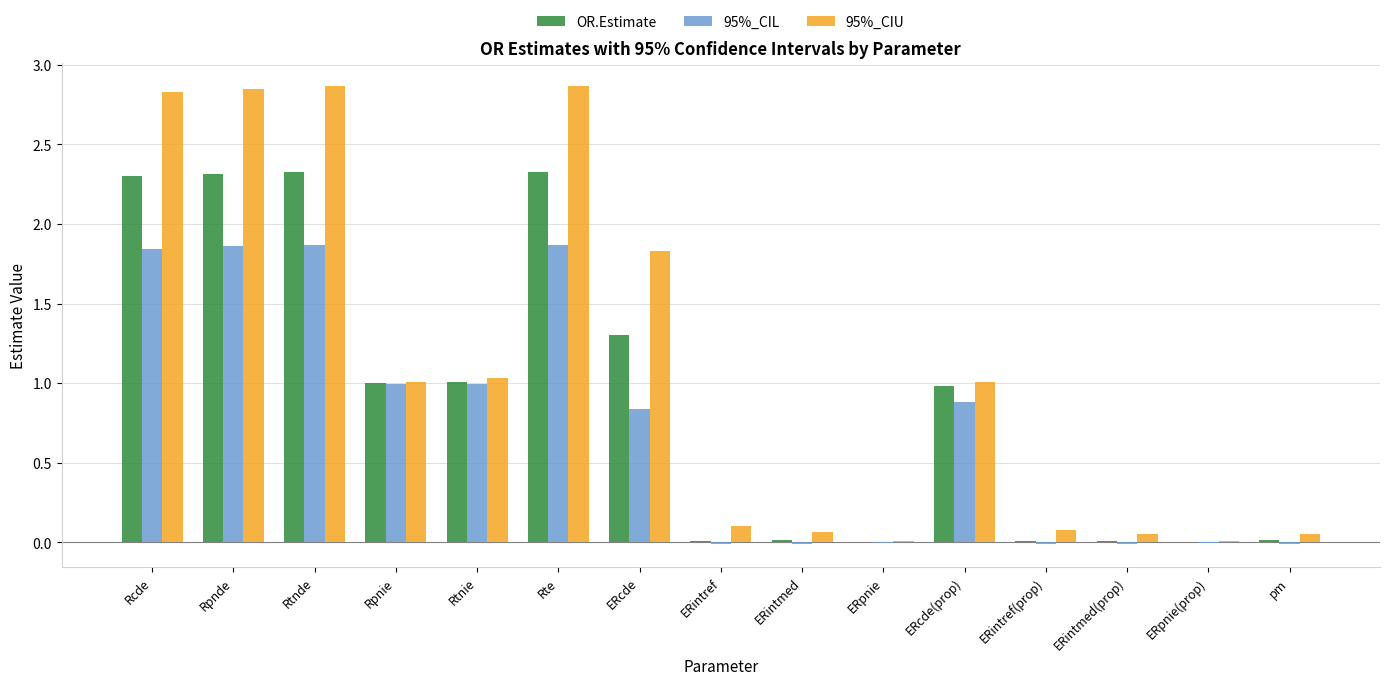

What is the sum of the 95%_CIU values at Rcde and Rtnie?

3.9